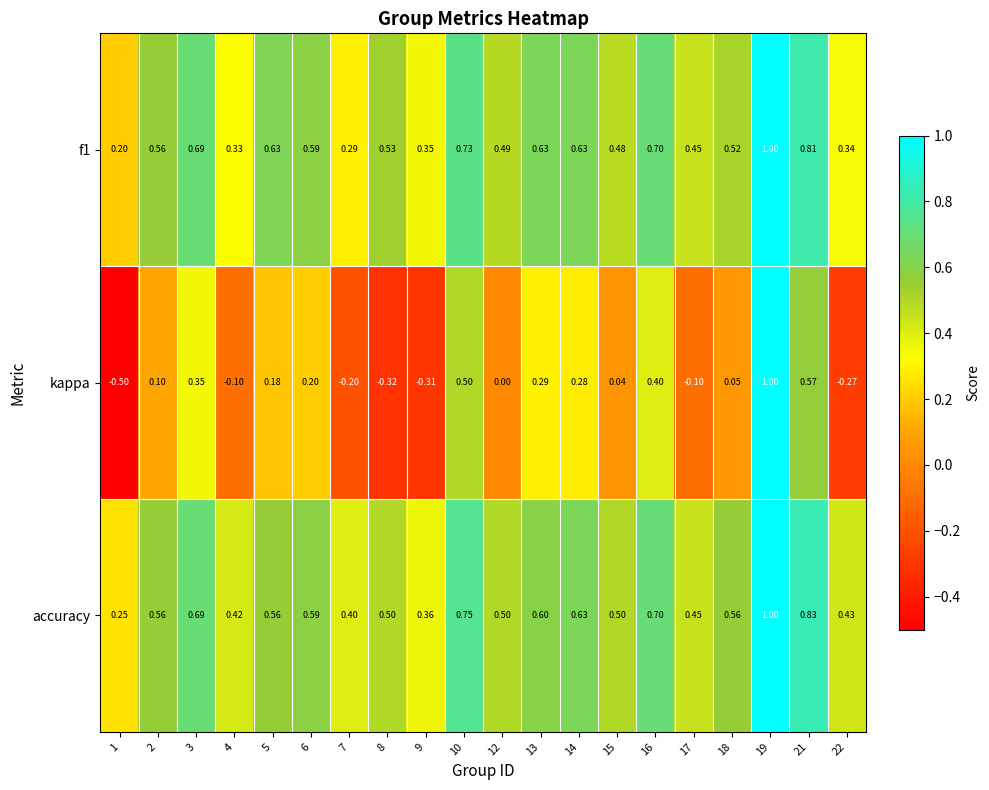

How many values in the kappa series are below 0?

7